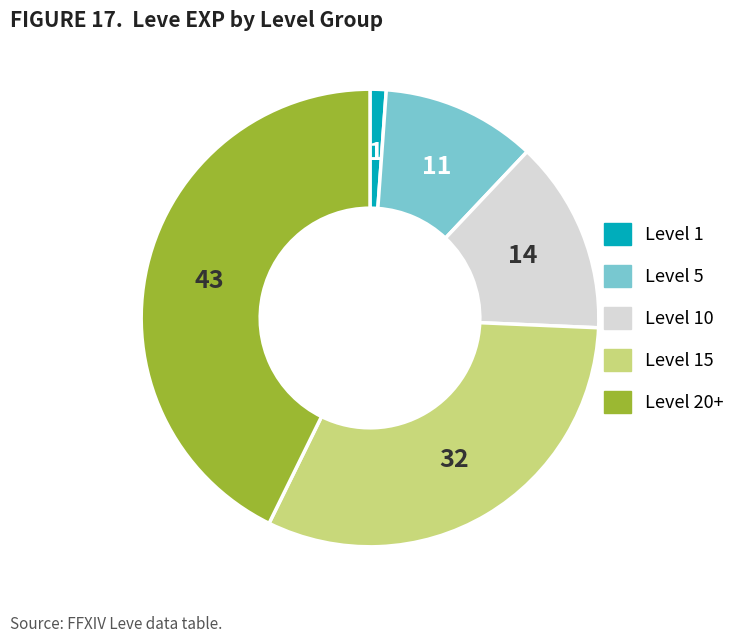

Is there a majority slice in this chart?

No